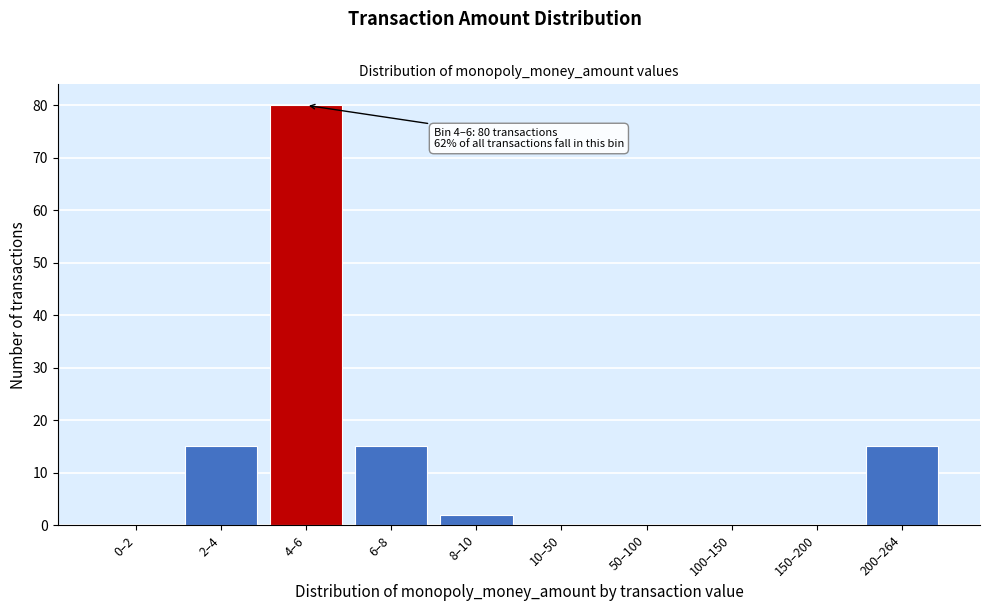

Reading left to right, list all the values displayed in this chart.

0–2=0	2–4=15	4–6=80	6–8=15	8–10=2	10–50=0	50–100=0	100–150=0	150–200=0	200–264=15